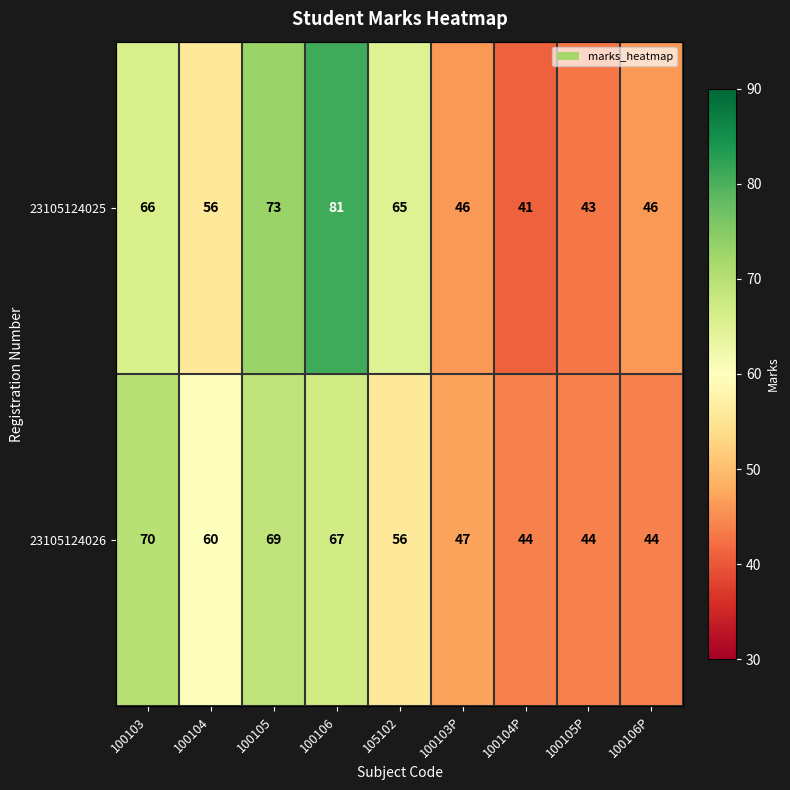

Between 100106 and 100103P, which series saw the biggest shift?

23105124025